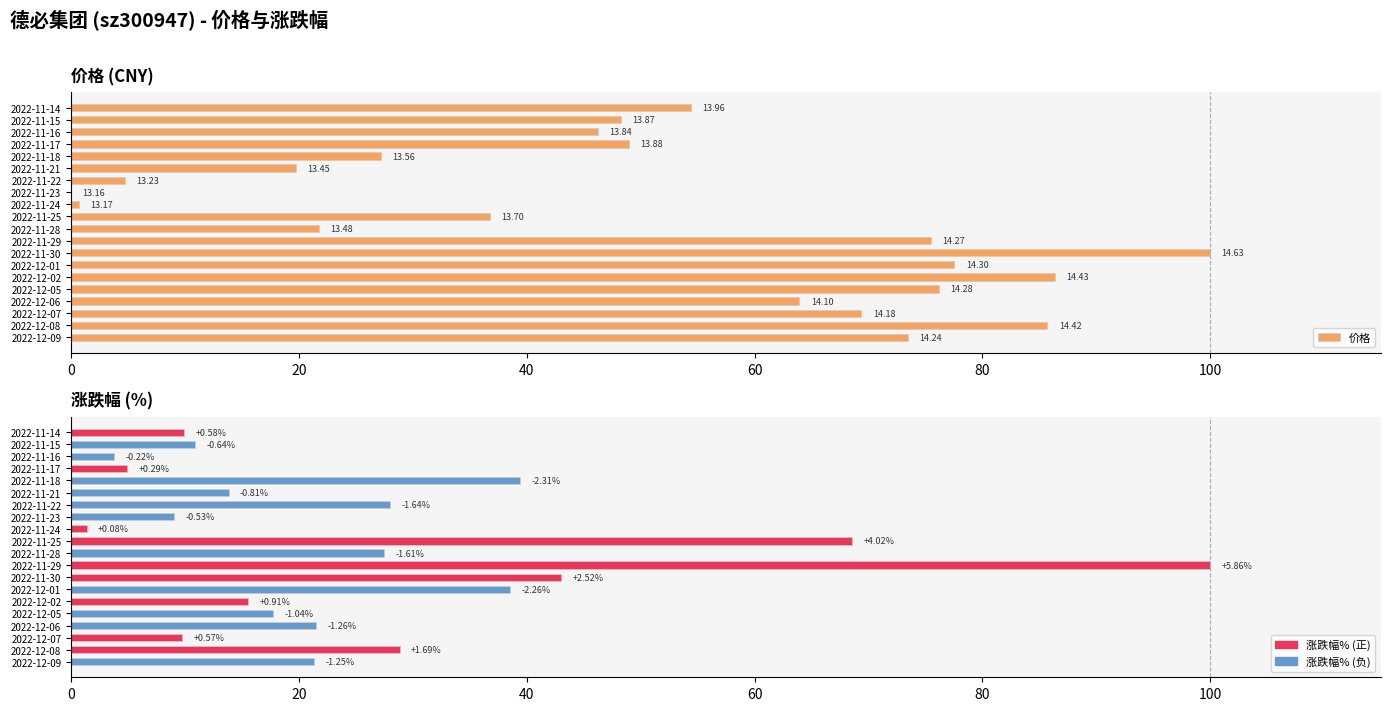

How many categories are shown in the chart?

20